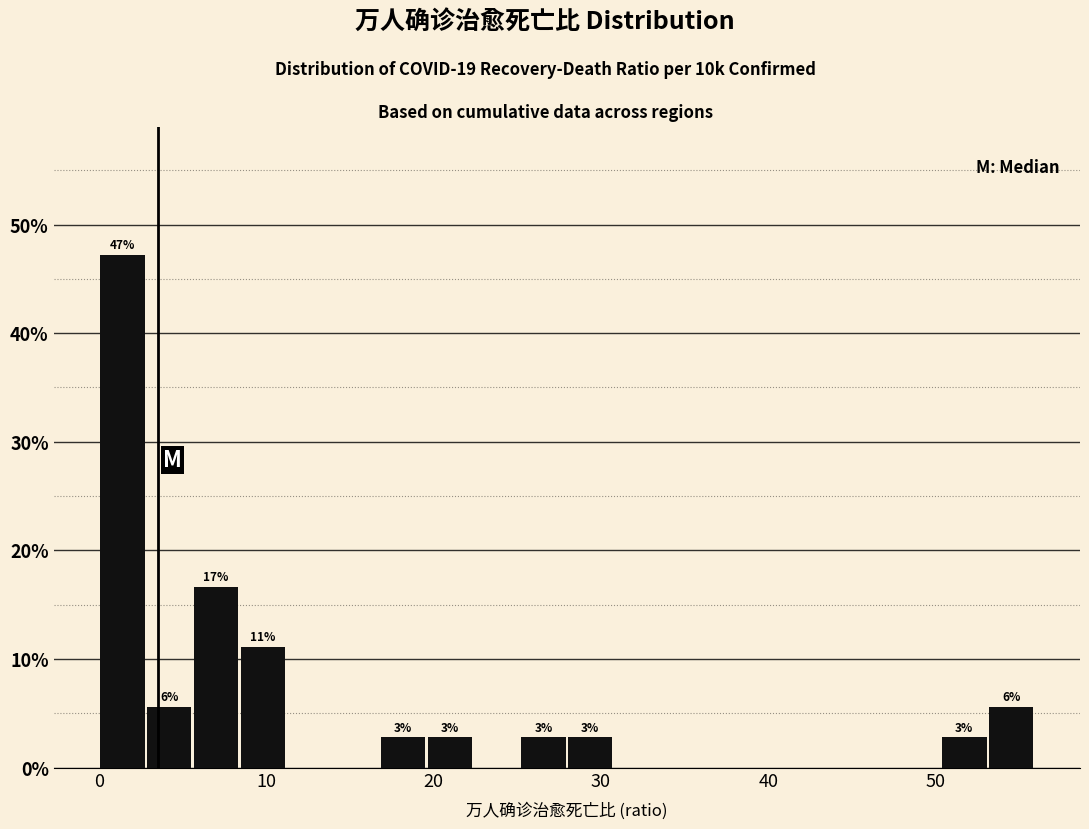

Read against the x-axis, roughly where is the centre of the tallest bar?

1